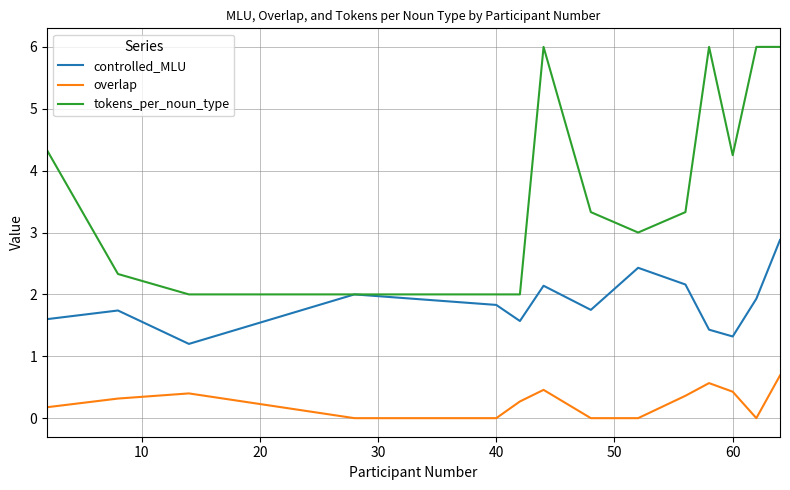

What is the maximum value for controlled_MLU?

2.9